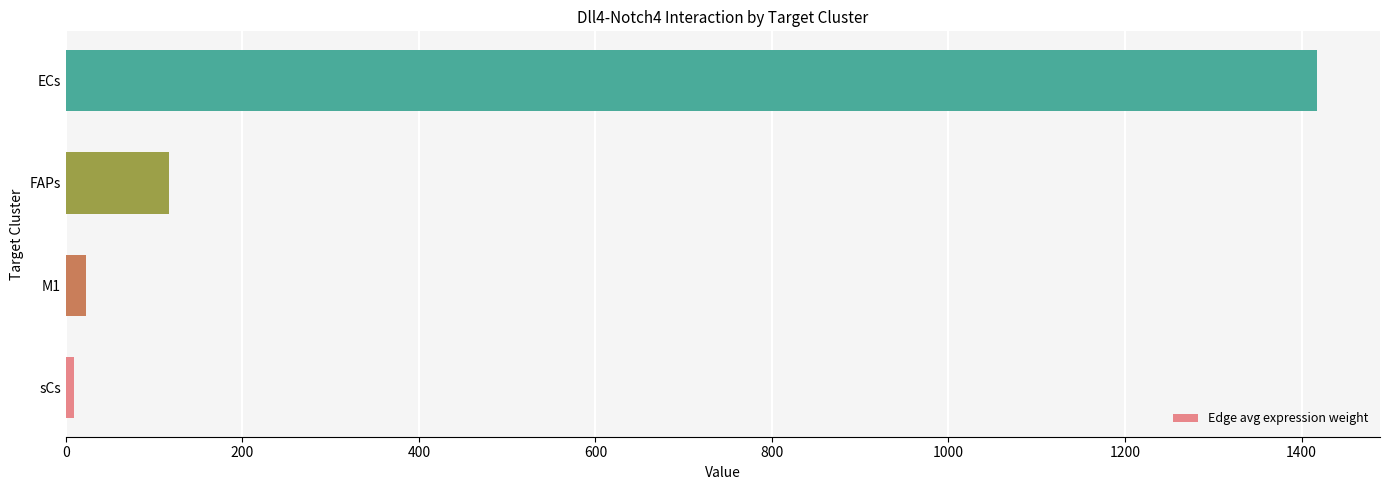

Does the chart contain any negative values?

No